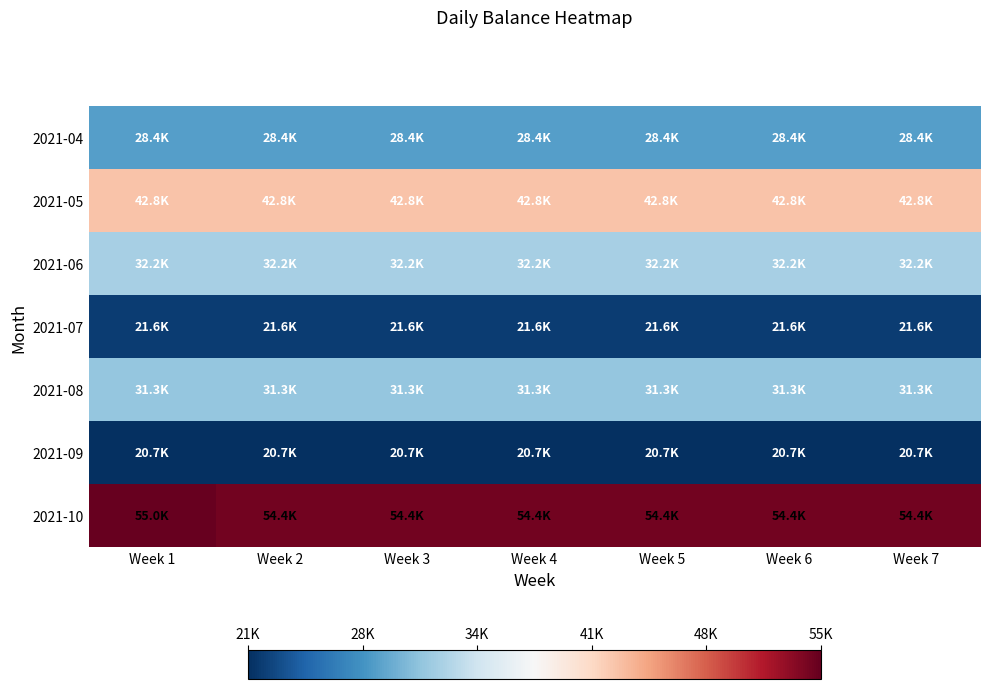

Count the number of categories in the chart.

7